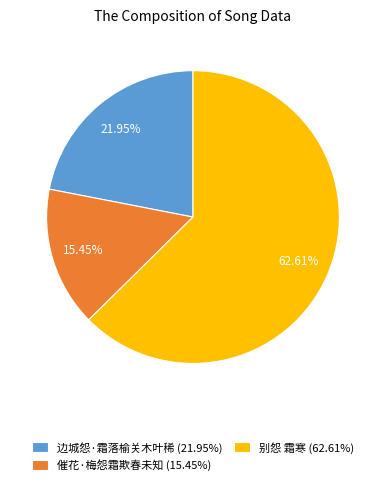

Between 边城怨·霜落榆关木叶稀 (21.95%) and 别怨 霜寒 (62.61%), which is larger?

别怨 霜寒 (62.61%)